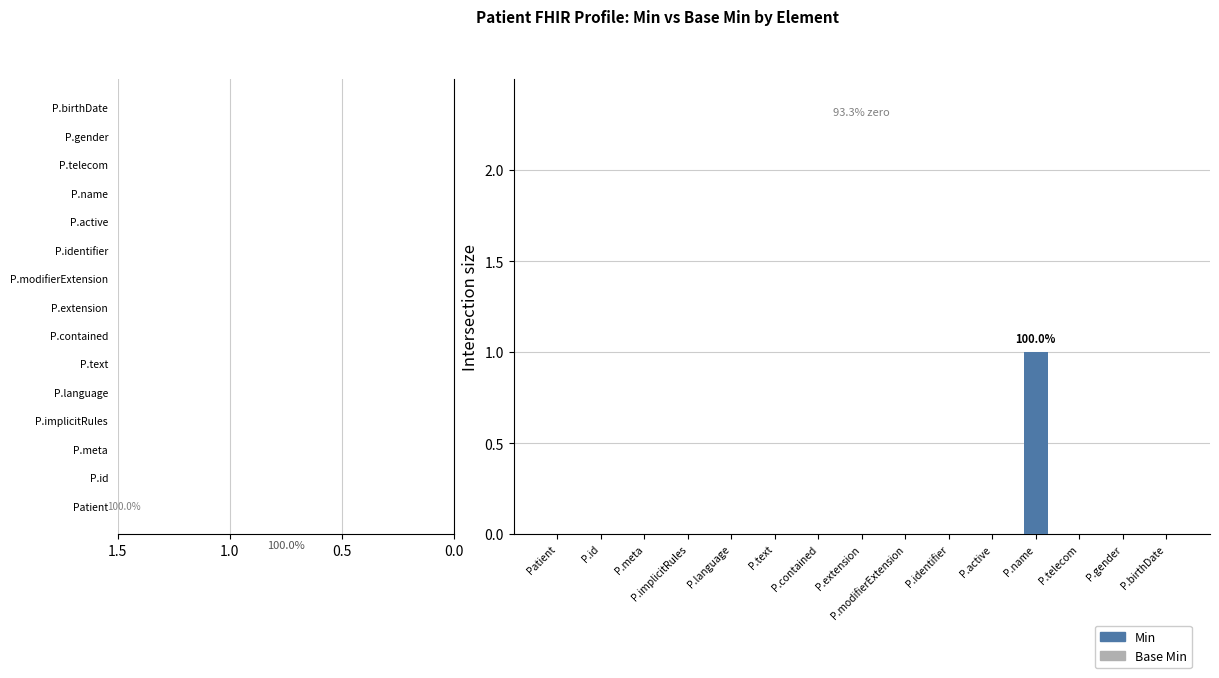

The chart shows a value of 0 at P.active. True or false?

True